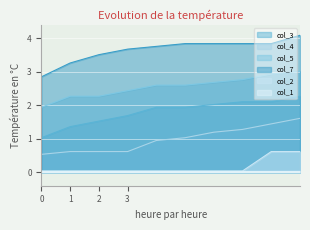

Which series has the largest total across all categories?

col_7